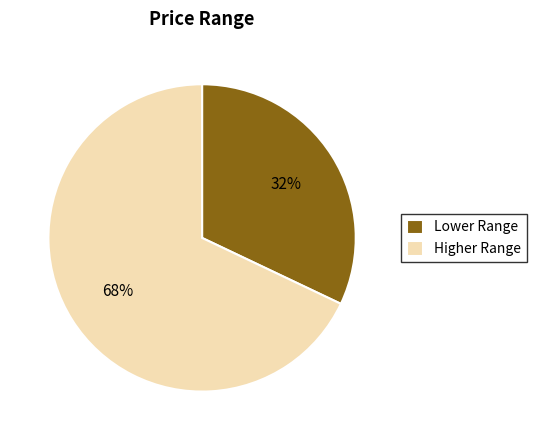

Between Lower Range and Higher Range, which is larger?

Higher Range